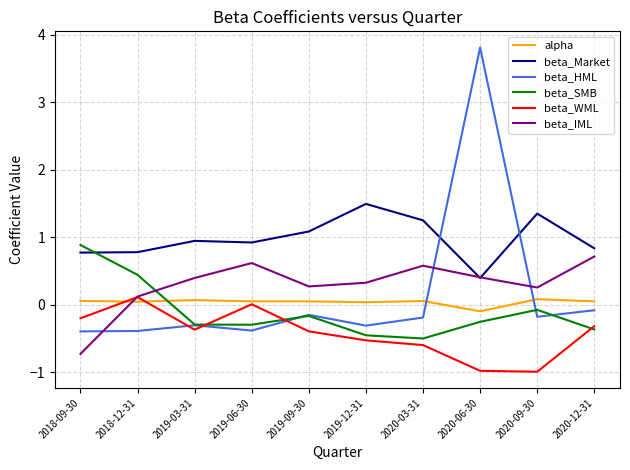

True or false: beta_Market and alpha intersect in this chart.

False